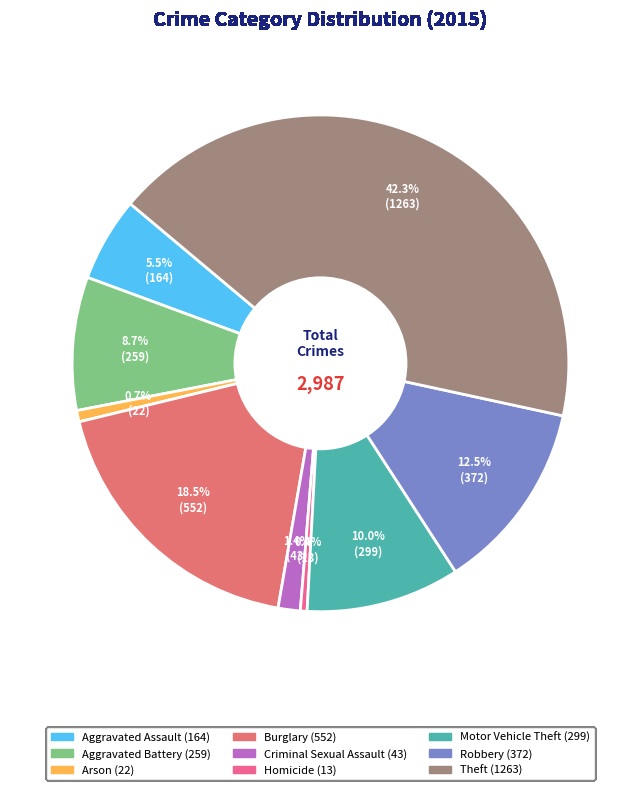

The Robbery slice represents 26% of the pie. True or false?

False